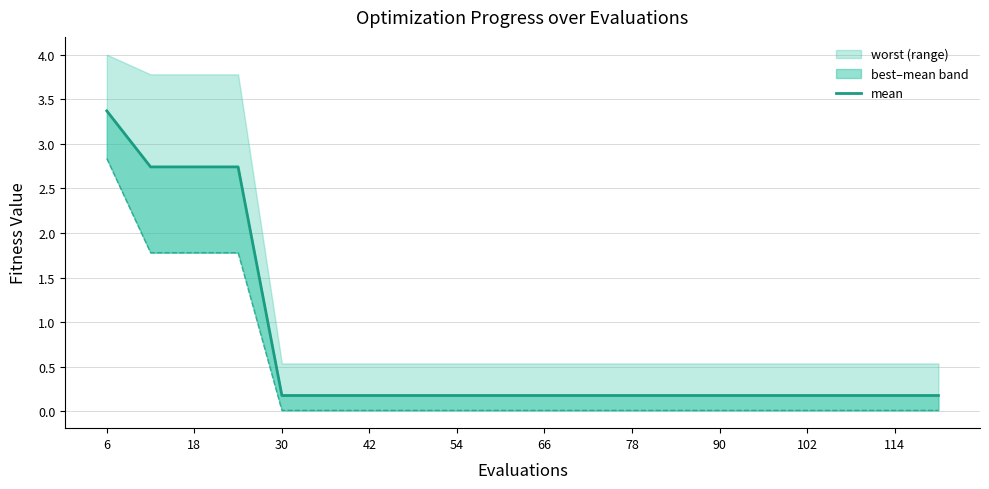

At which category is the sum across all series the highest?

6